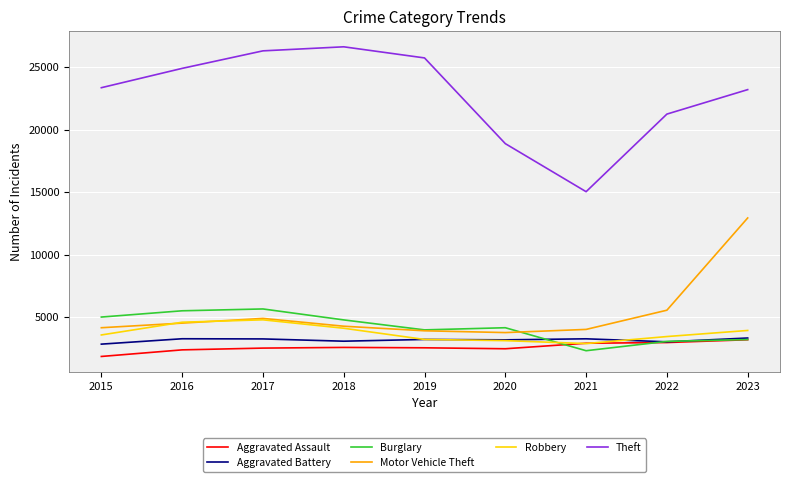

What are all the series names shown in the legend?

Aggravated Assault, Aggravated Battery, Burglary, Motor Vehicle Theft, Robbery, Theft